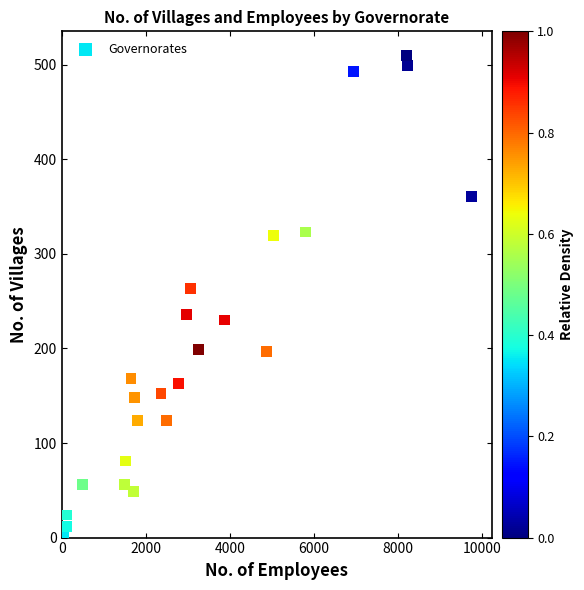

What is the range of Y values (max minus min)?

505